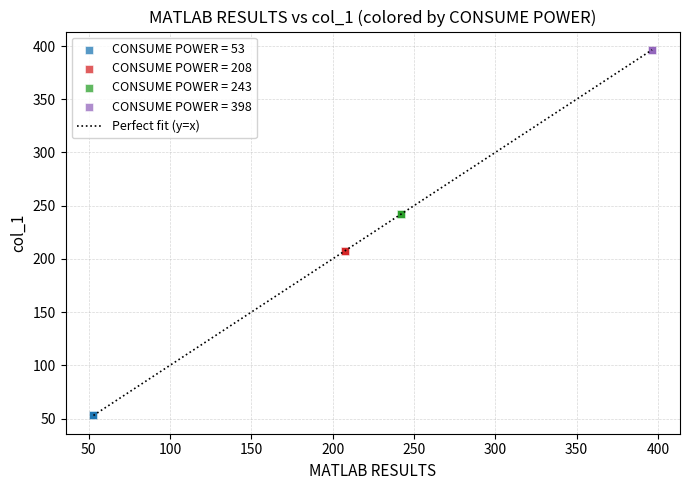

Which series contains the highest Y value?

CONSUME POWER = 398